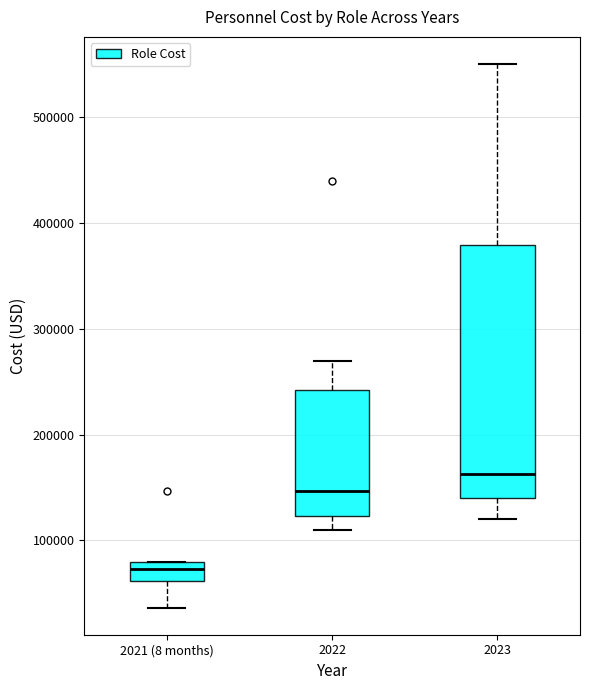

Reading left to right, transcribe this box plot: for each box, give where its median line is, the range the box spans, and where its two whiskers end, as read against the y-axis. The values are not printed on the chart, so give them approximately, as read against the axis.

2021 (8 months): median 70000, box 60000 to 80000, whiskers 40000 to 80000
2022: median 150000, box 120000 to 240000, whiskers 110000 to 270000
2023: median 160000, box 140000 to 380000, whiskers 120000 to 550000